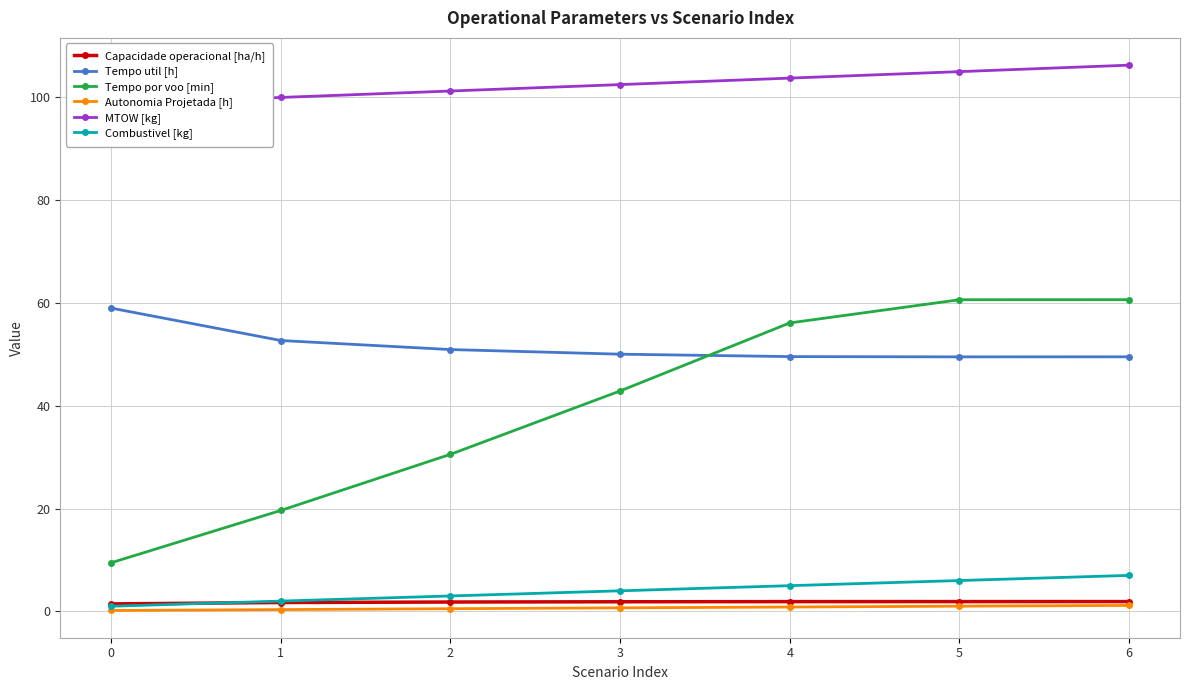

Reading left to right, extract all data points from this chart.

Capacidade operacional [ha/h]: 1.5	1.7	1.8	1.9	1.9	1.9	1.9
Tempo util [h]: 59.0	52.7	50.9	50.0	49.5	49.5	49.5
Tempo por voo [min]: 9.5	19.6	30.6	42.9	56.1	60.6	60.6
Autonomia Projetada [h]: 0.2	0.3	0.5	0.7	0.8	1.0	1.2
MTOW [kg]: 98.7	100.0	101.2	102.5	103.7	105.0	106.2
Combustivel [kg]: 1.0	2.0	3.0	4.0	5.0	6.0	7.0